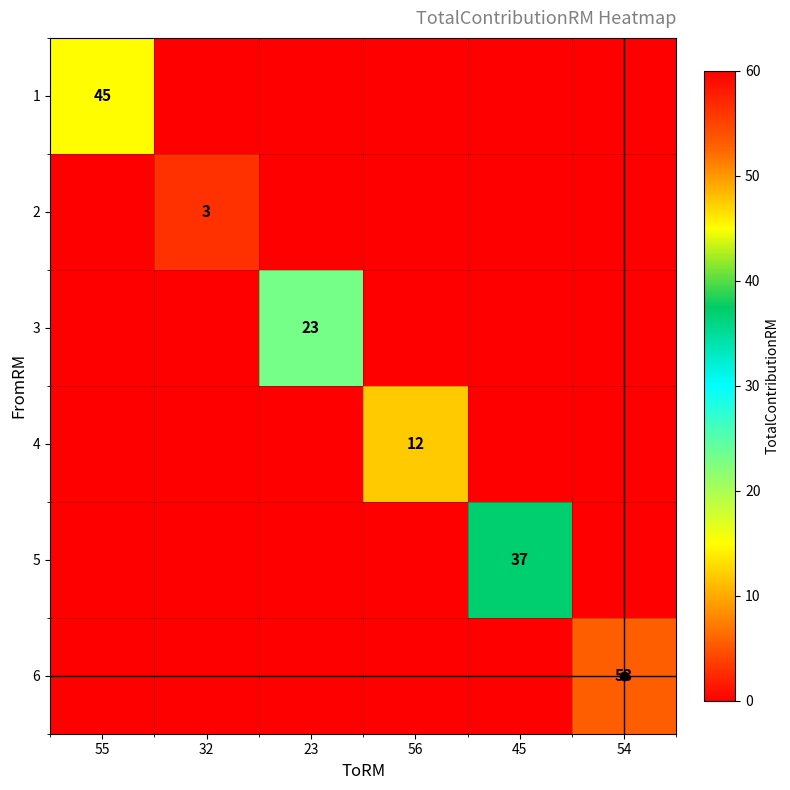

Which series has the largest range (max minus min)?

6